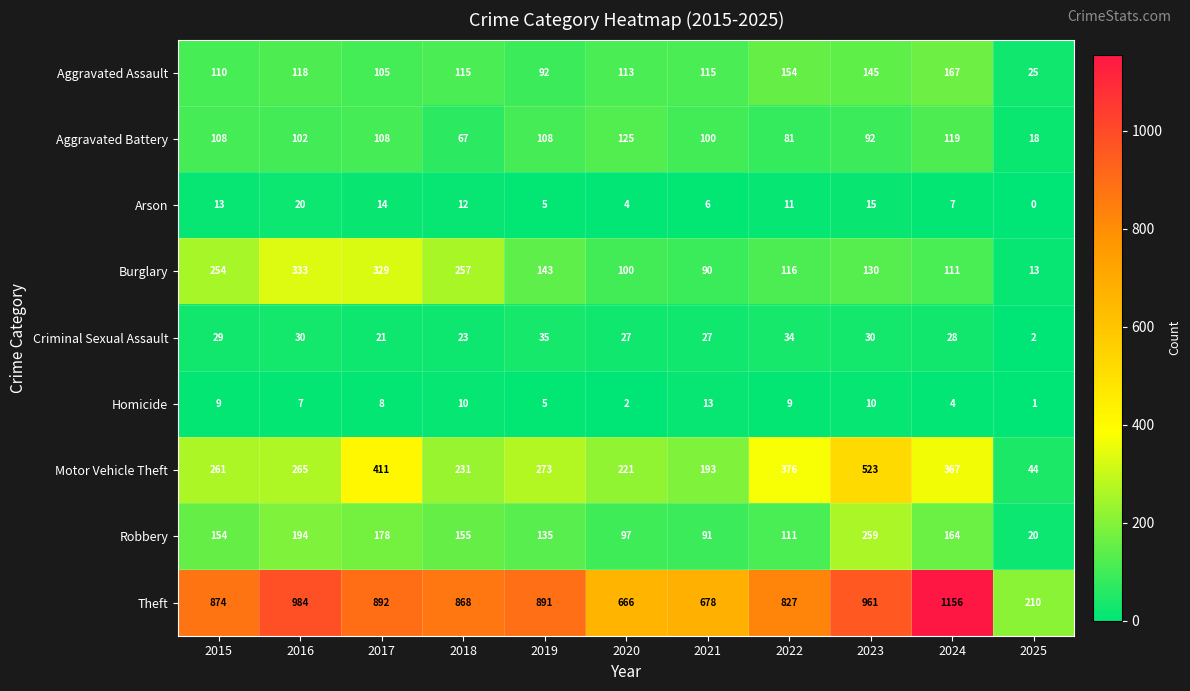

At which category does the chart reach its minimum across all series?

2025